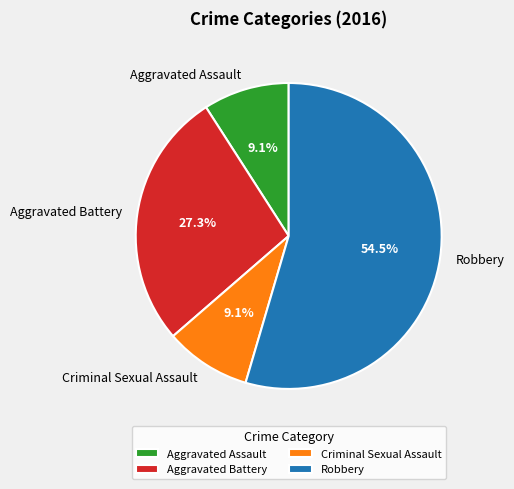

Which has a higher value, Robbery or Aggravated Battery?

Robbery